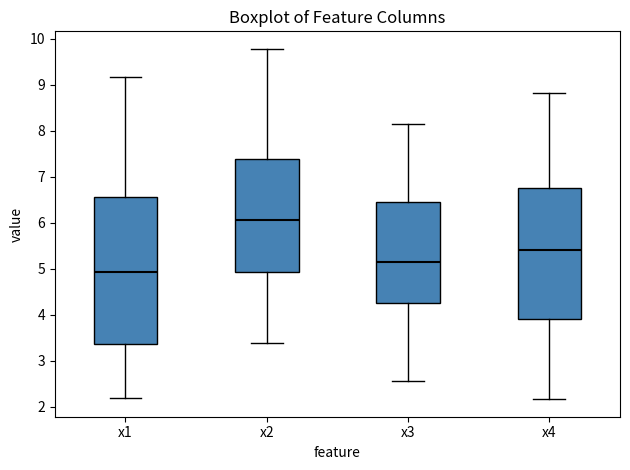

Comparing the boxes themselves (not the whiskers), which one is the tallest?

x1